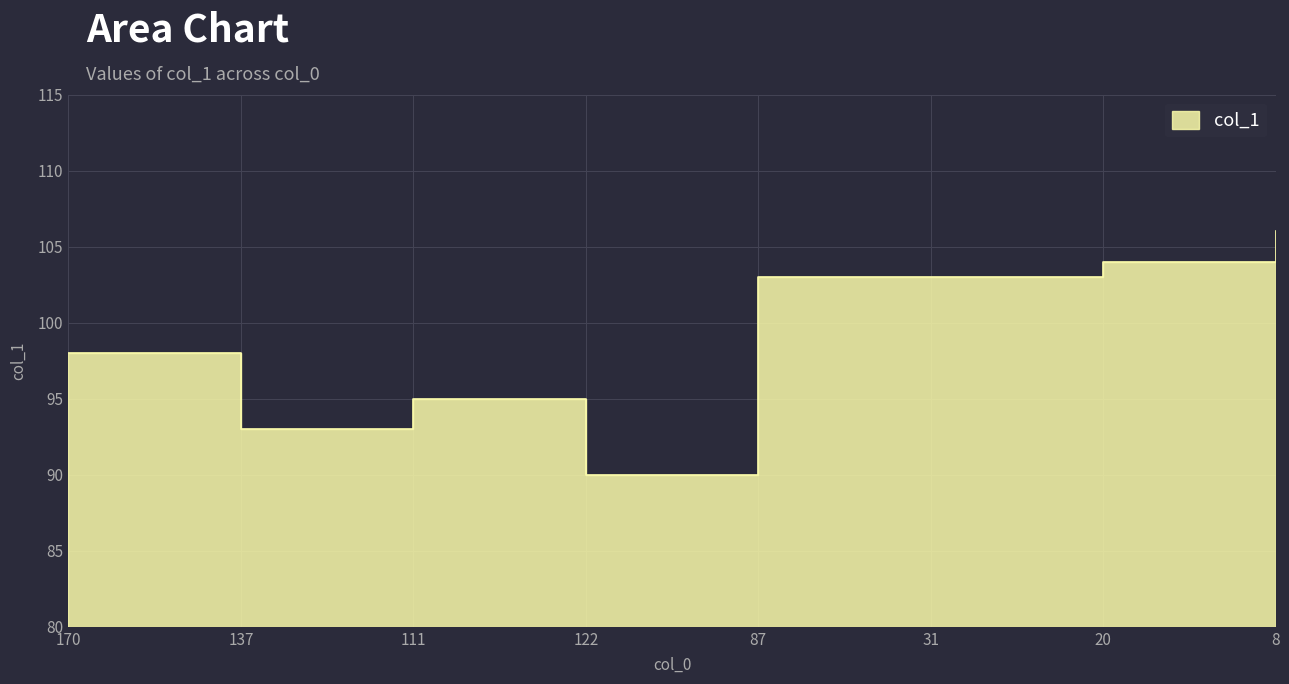

Reading right to left, list all the values displayed in this chart.

106	104	103	103	90	95	93	98